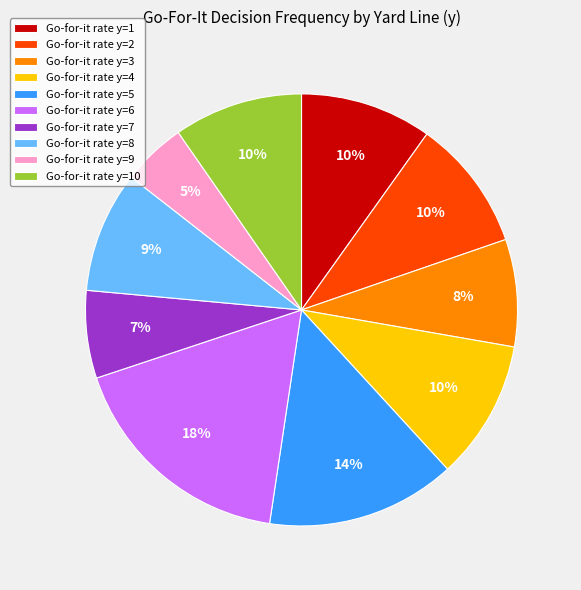

Does any single category account for the majority?

No